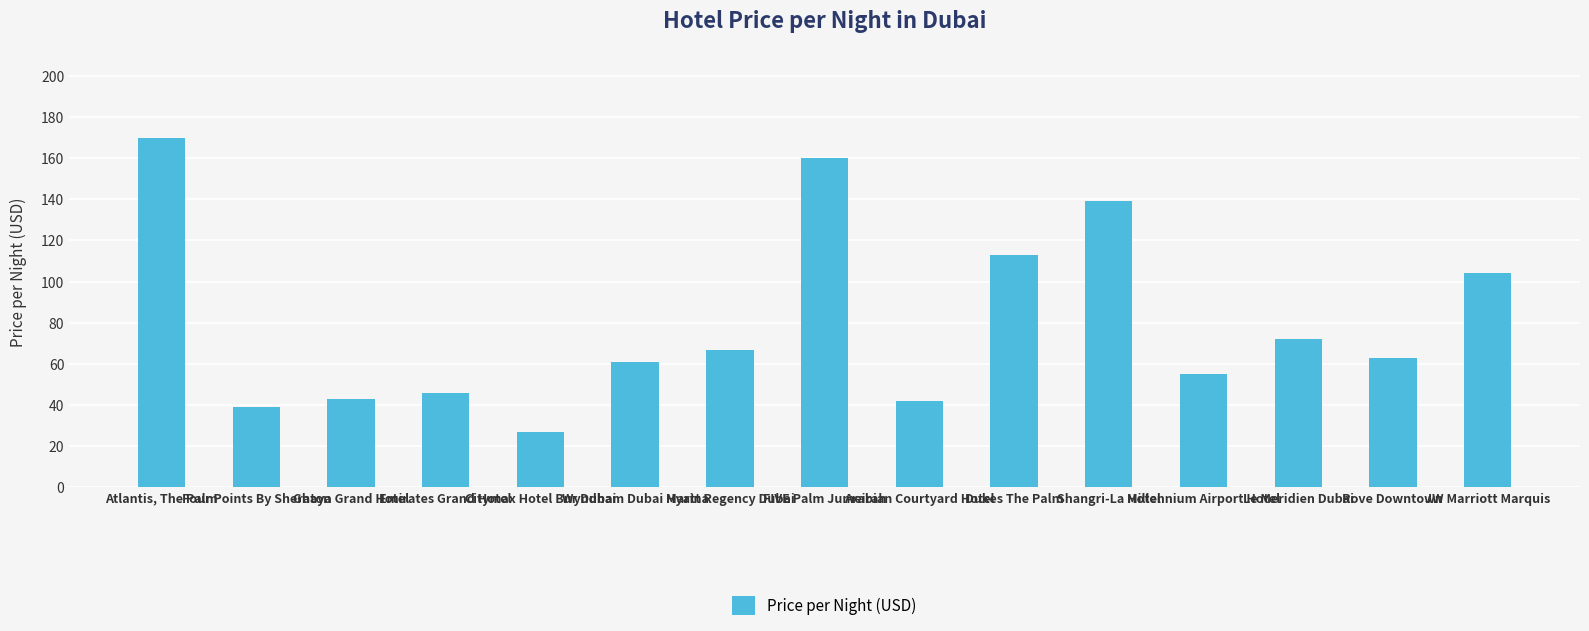

True or false: the data shows 43 at Ghaya Grand Hotel.

True